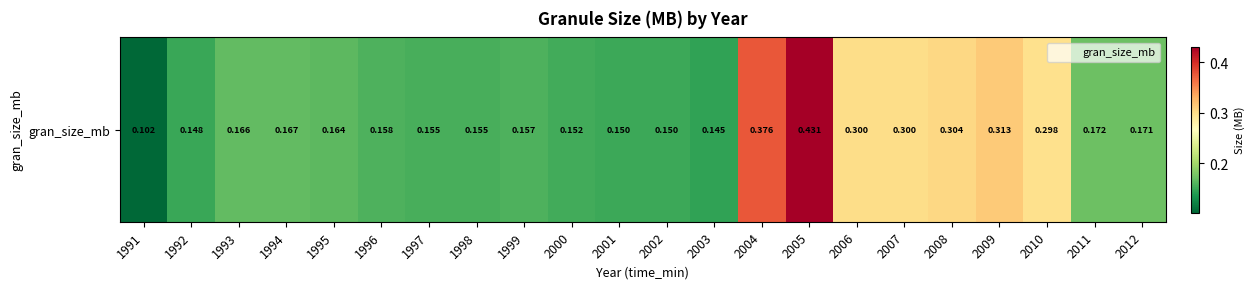

What is the maximum value shown in the chart?

0.4